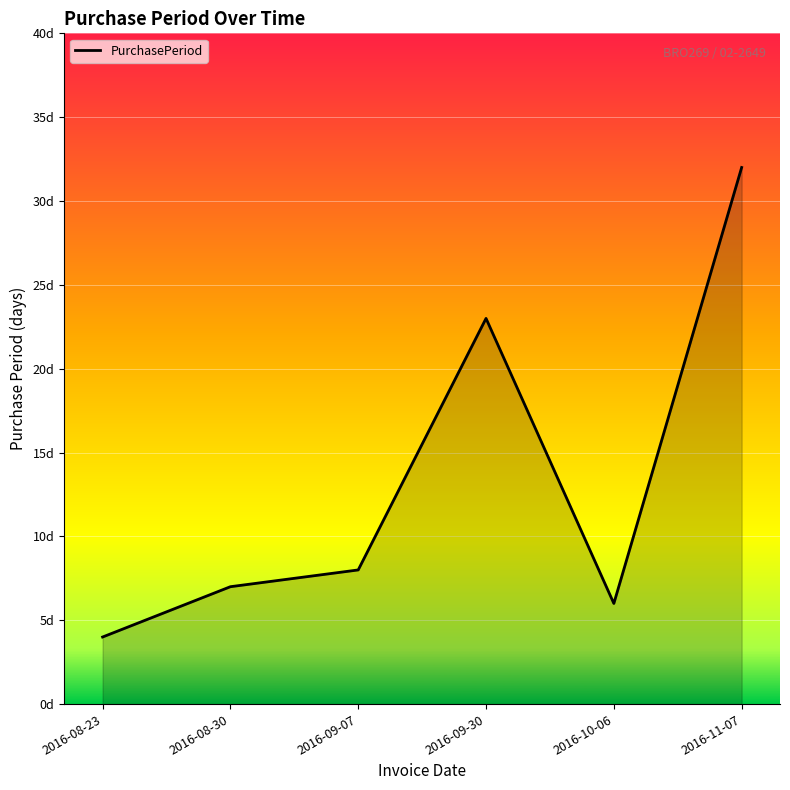

Approximately how many times larger is the value at 2016-09-07 compared to 2016-09-30?

0.3